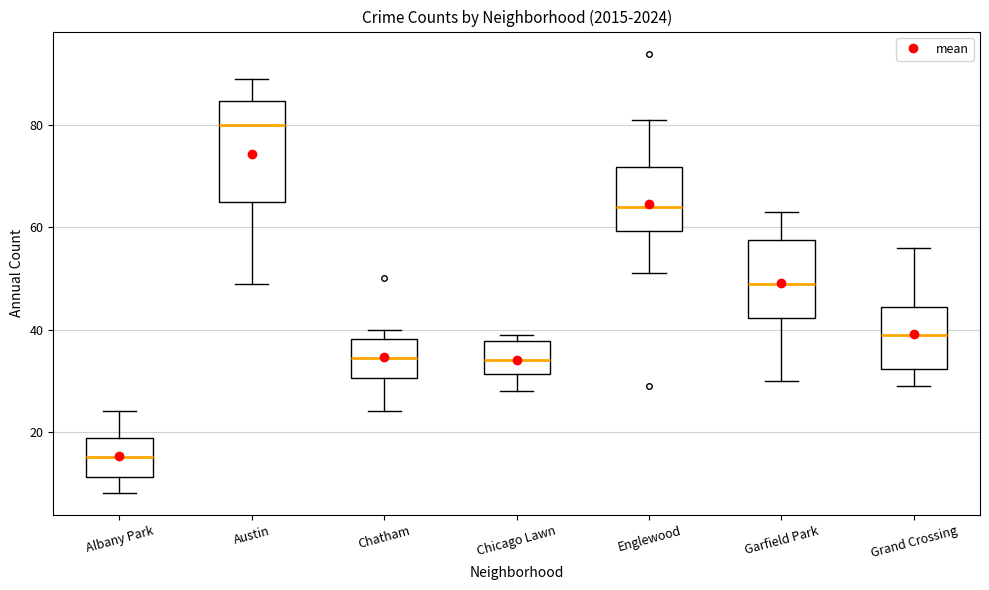

Reading left to right, read every box against the y-axis: the position of its median line, the range the box covers, and the ends of its whiskers. The values are not printed on the chart, so give them approximately, as read against the axis.

Albany Park: median 16, box 12 to 18, whiskers 8 to 24
Austin: median 80, box 66 to 84, whiskers 50 to 90
Chatham: median 34, box 30 to 38, whiskers 24 to 40
Chicago Lawn: median 34, box 32 to 38, whiskers 28 to 40
Englewood: median 64, box 60 to 72, whiskers 52 to 82
Garfield Park: median 50, box 42 to 58, whiskers 30 to 64
Grand Crossing: median 40, box 32 to 44, whiskers 30 to 56